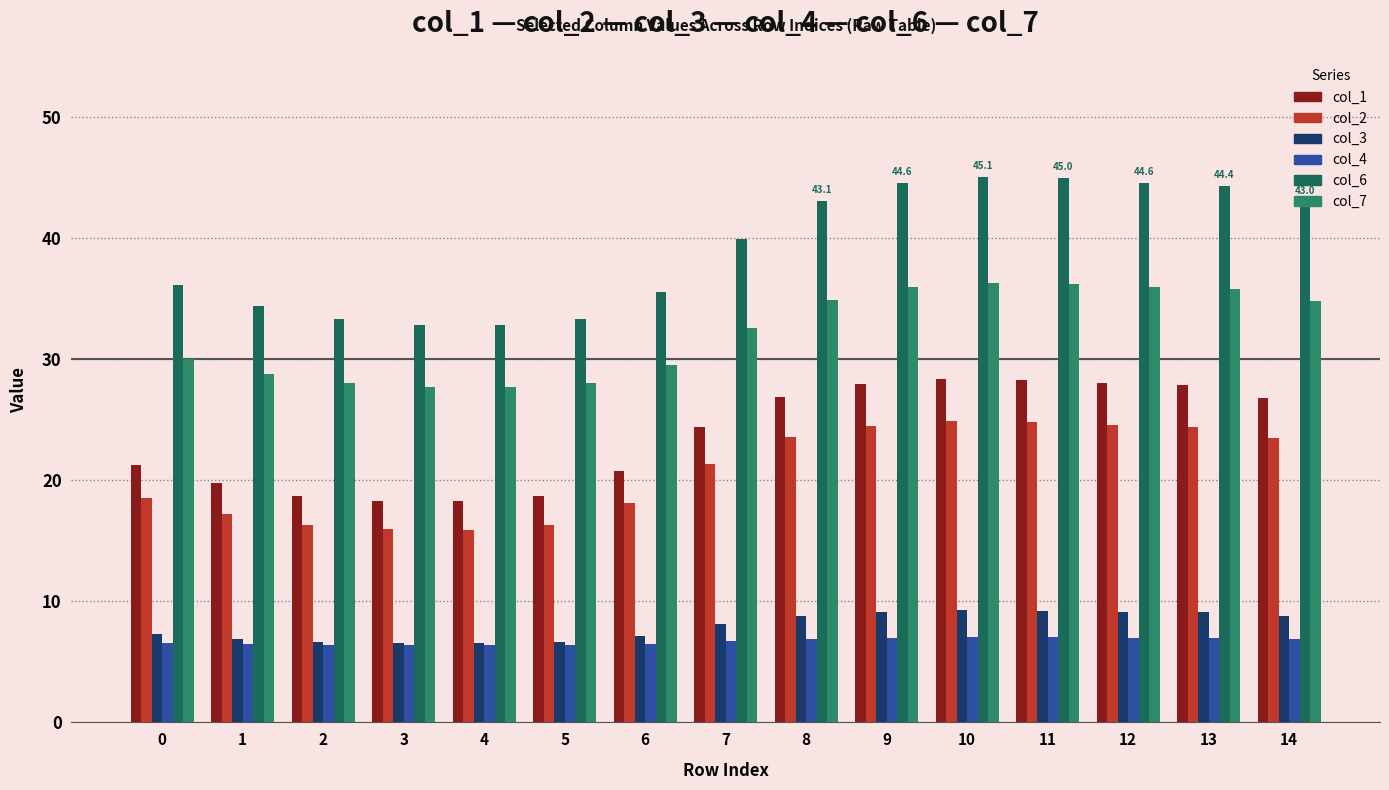

What is the value of the col_3 bar at the 1st from the left?

7.3